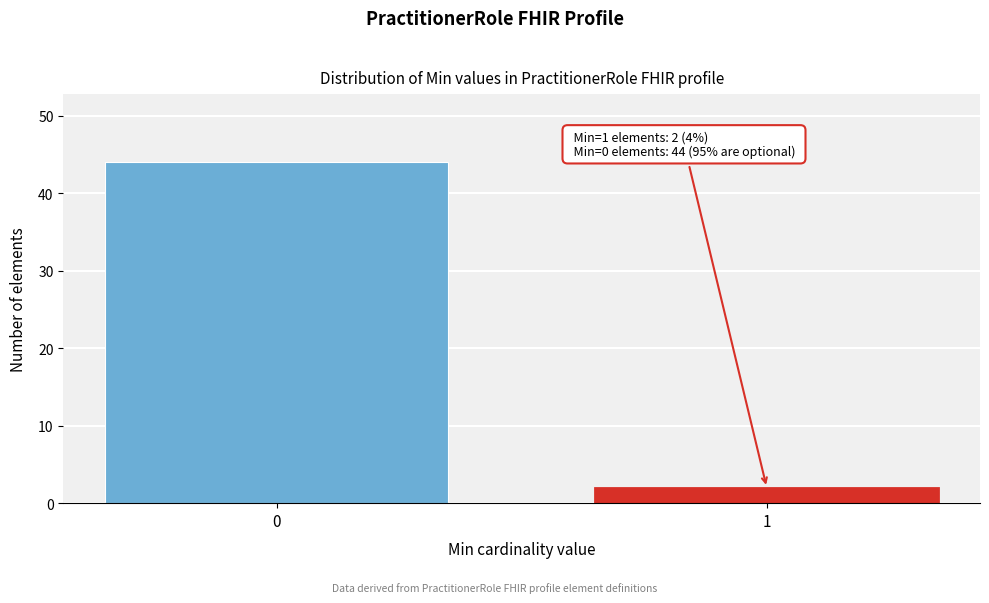

Reading left to right, what are all the values shown in this chart?

0=44	1=2